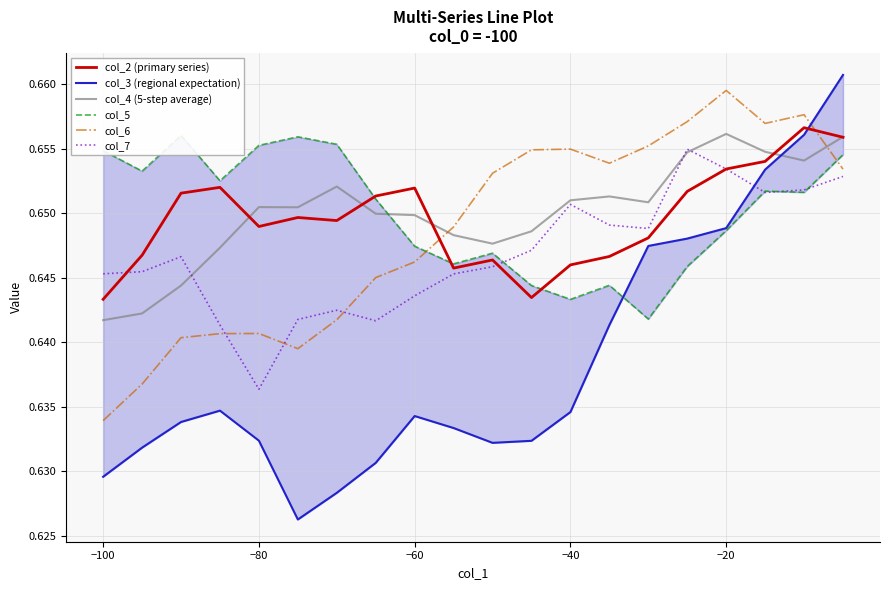

True or false: col_6 and col_4 (5-step average) cross at least once.

True